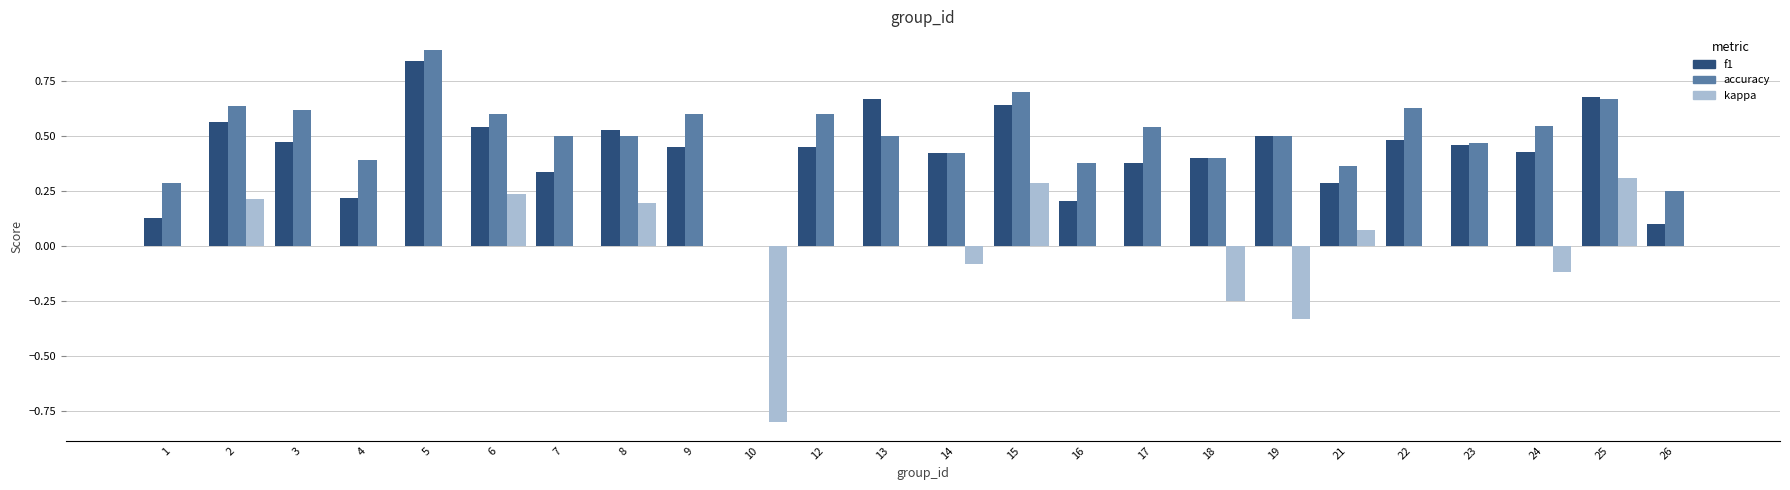

What are all the series names shown in the legend?

f1, accuracy, kappa